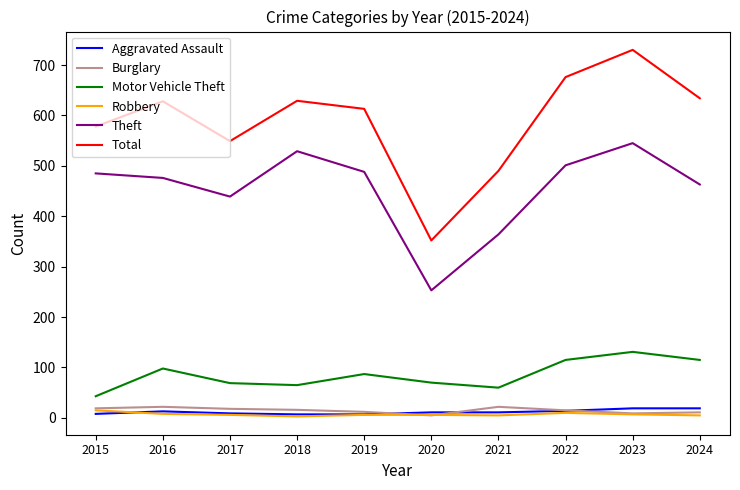

True or false: Motor Vehicle Theft and Aggravated Assault intersect in this chart.

False